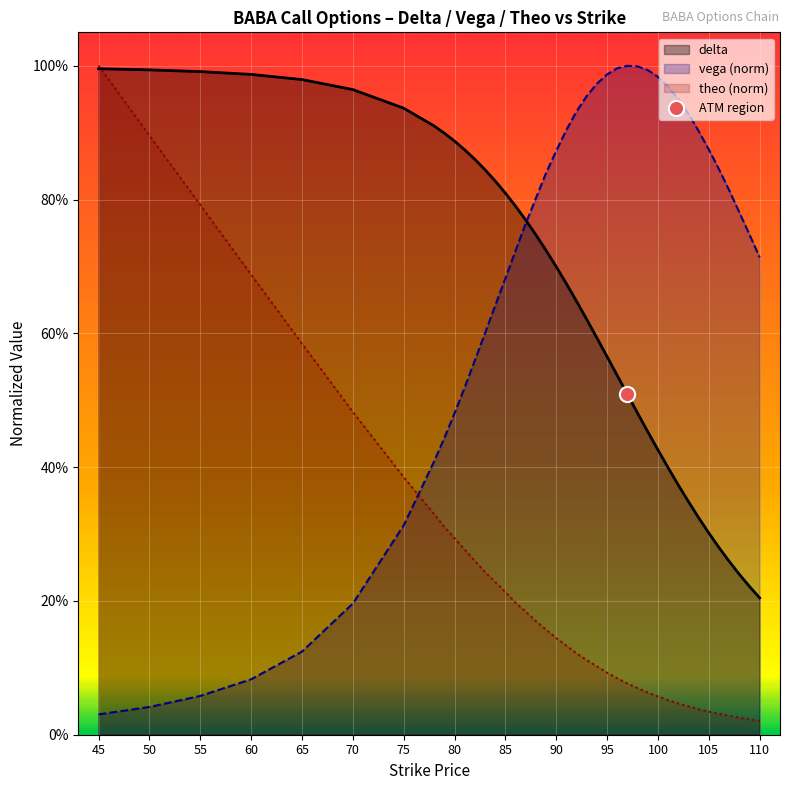

Which series reaches the minimum Y coordinate?

vega